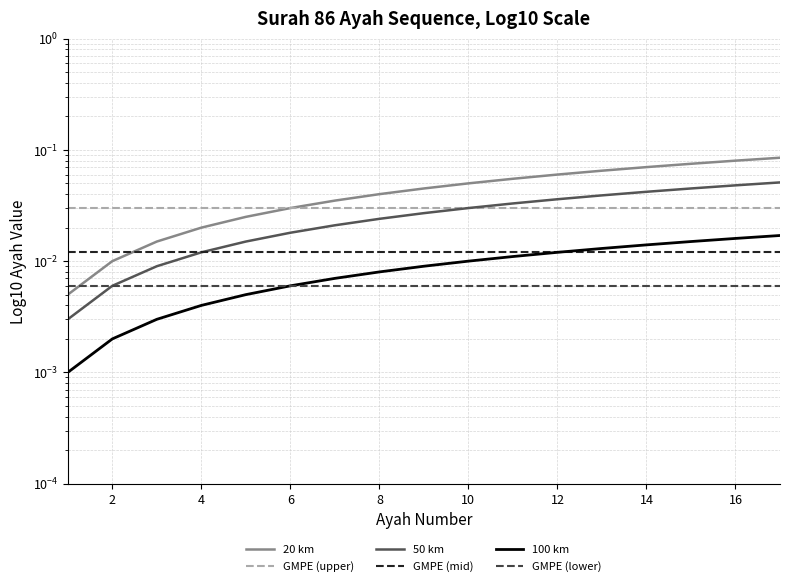

Reading left to right, what are all the values shown in this chart?

20 km: 0.0	0.0	0.0	0.0	0.0	0.0	0.0	0.0	0.0	0.1	0.1	0.1	0.1	0.1	0.1	0.1	0.1
GMPE (upper): 0.0	0.0	0.0	0.0	0.0	0.0	0.0	0.0	0.0	0.0	0.0	0.0	0.0	0.0	0.0	0.0	0.0
50 km: 0.0	0.0	0.0	0.0	0.0	0.0	0.0	0.0	0.0	0.0	0.0	0.0	0.0	0.0	0.0	0.0	0.1
GMPE (mid): 0.0	0.0	0.0	0.0	0.0	0.0	0.0	0.0	0.0	0.0	0.0	0.0	0.0	0.0	0.0	0.0	0.0
100 km: 0.0	0.0	0.0	0.0	0.0	0.0	0.0	0.0	0.0	0.0	0.0	0.0	0.0	0.0	0.0	0.0	0.0
GMPE (lower): 0.0	0.0	0.0	0.0	0.0	0.0	0.0	0.0	0.0	0.0	0.0	0.0	0.0	0.0	0.0	0.0	0.0